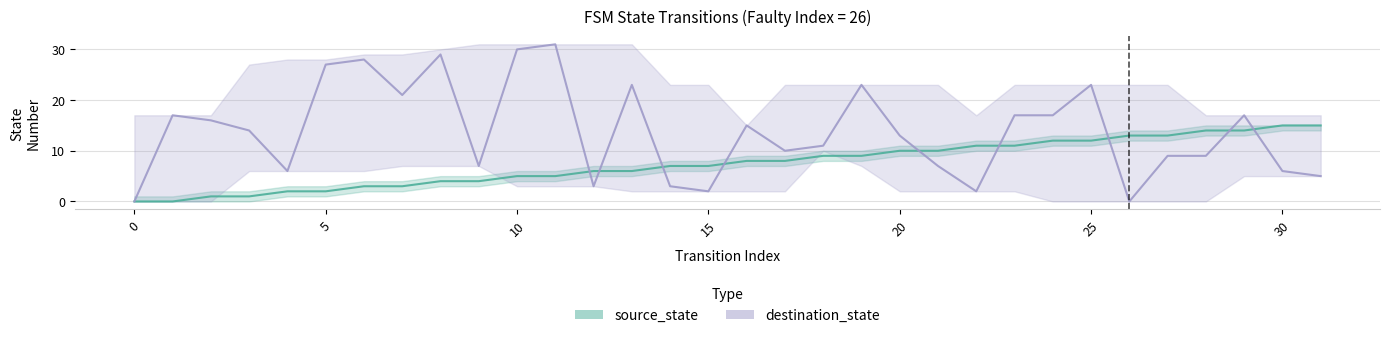

What are all the series names shown in the legend?

source_state, destination_state